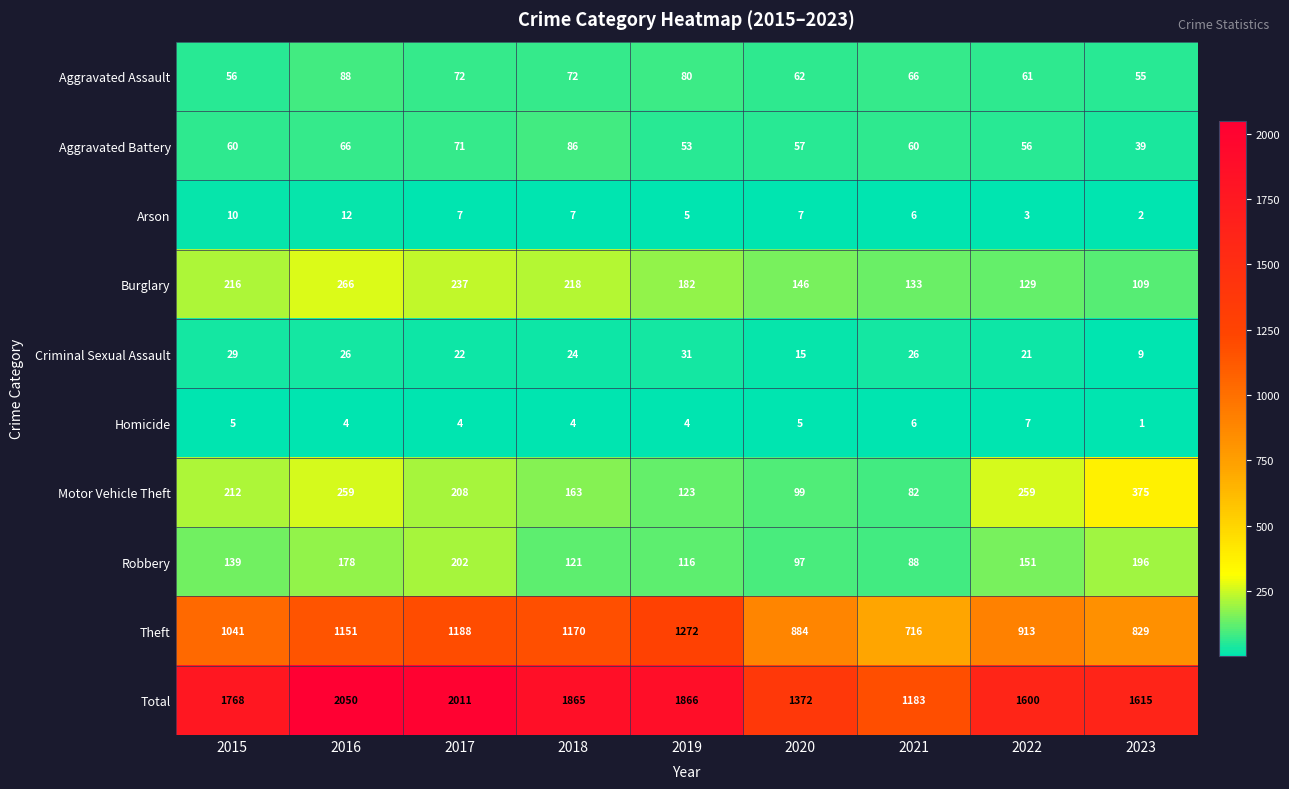

Which label corresponds to the largest value in the chart?

2016